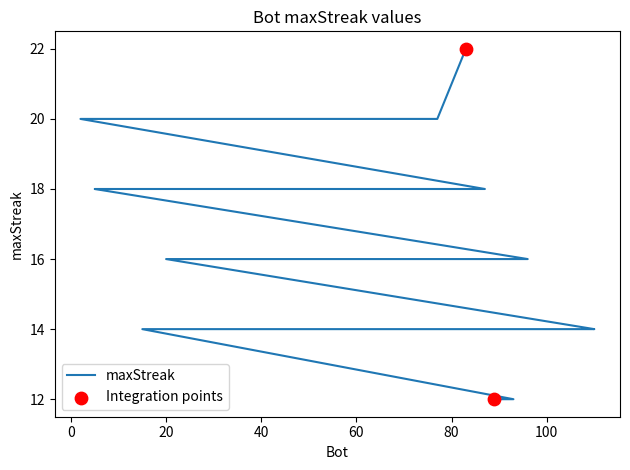

What is the change in value from 83 to 104?

-8